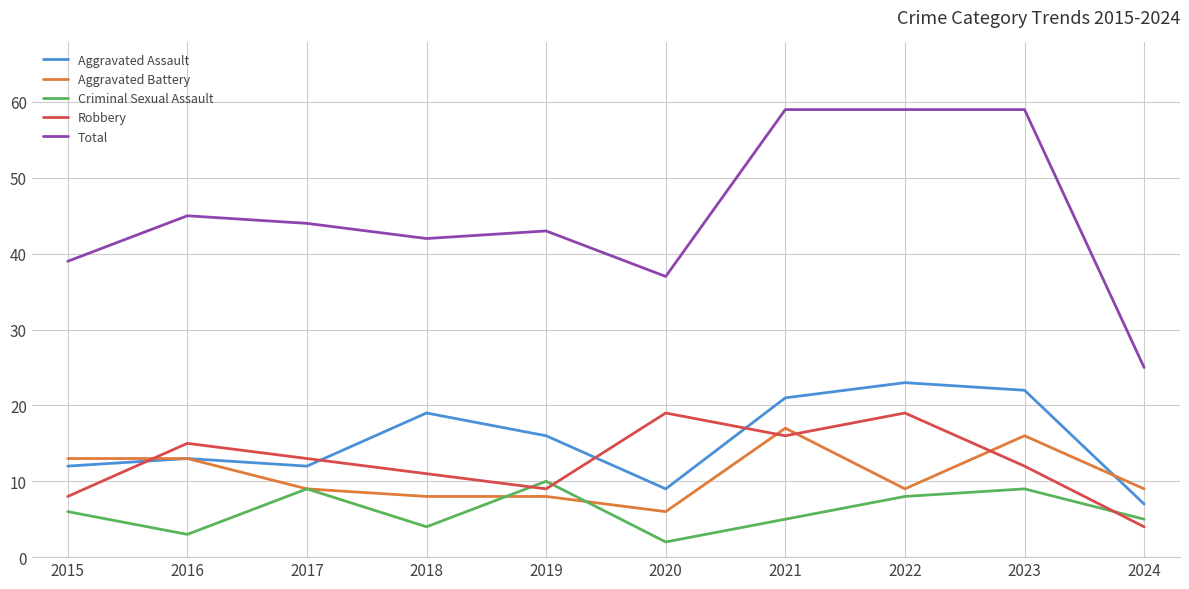

True or false: Total and Criminal Sexual Assault cross at least once.

False